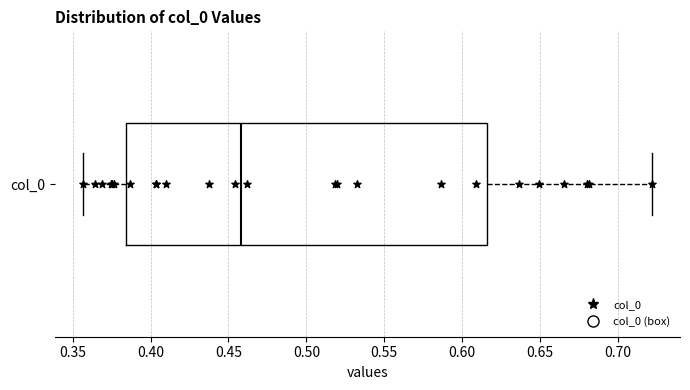

Where does the median line of the box for col_0 sit on the x-axis? The values are not printed on the chart, so give them approximately, as read against the axis.

0.460